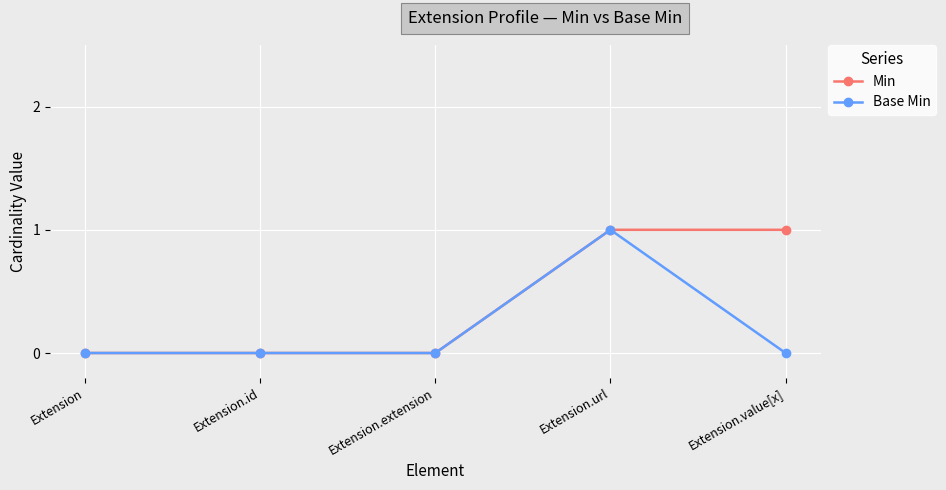

What position from the left is Extension.url?

4